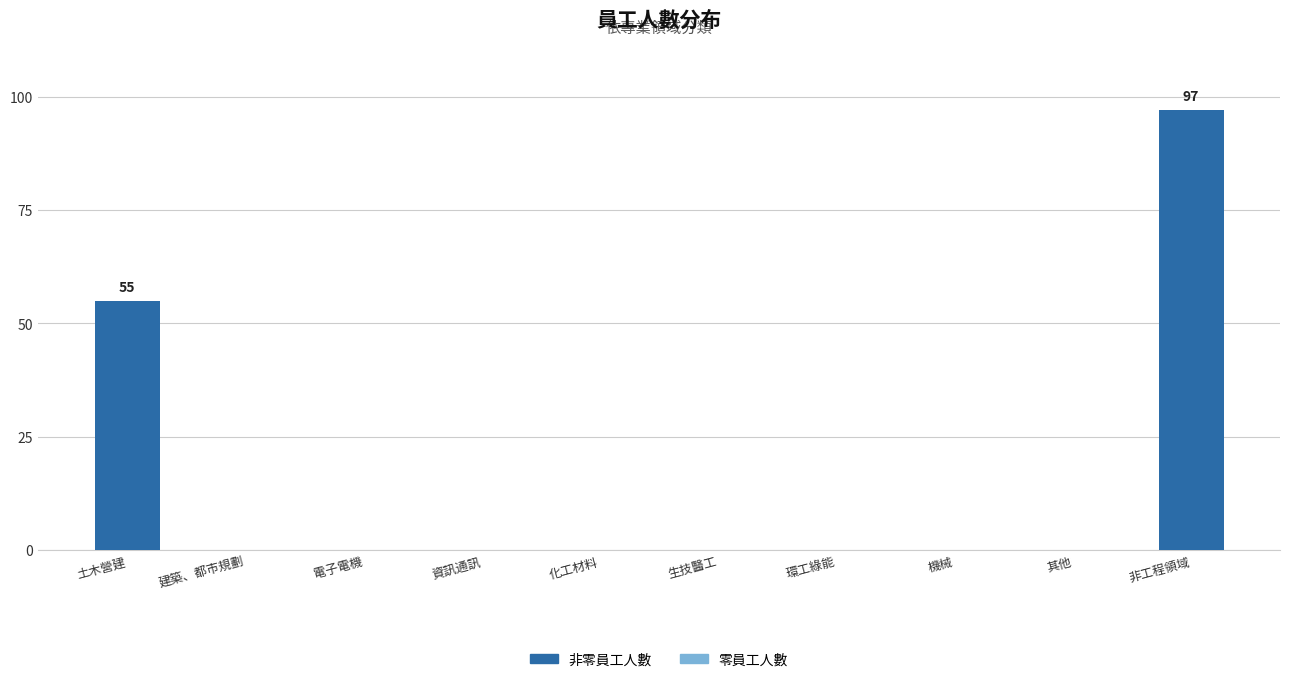

What is the maximum value shown in the chart?

97